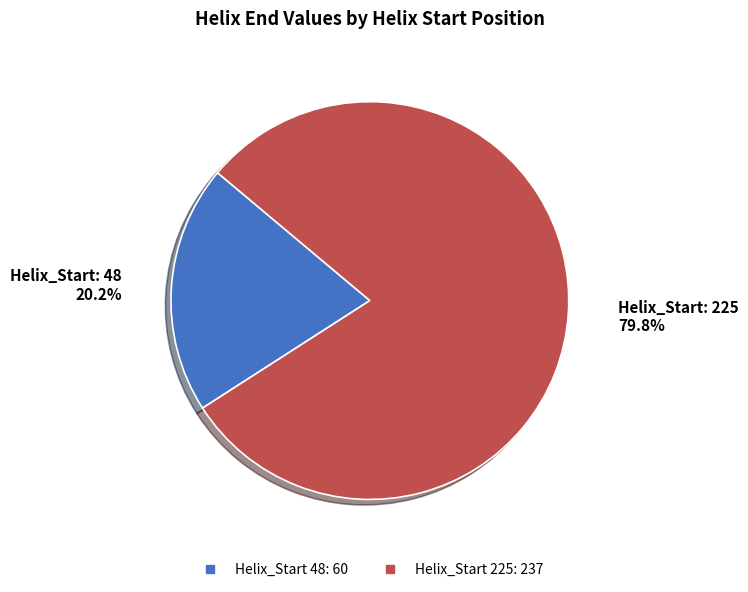

Is there any slice that represents more than half of the pie?

Yes